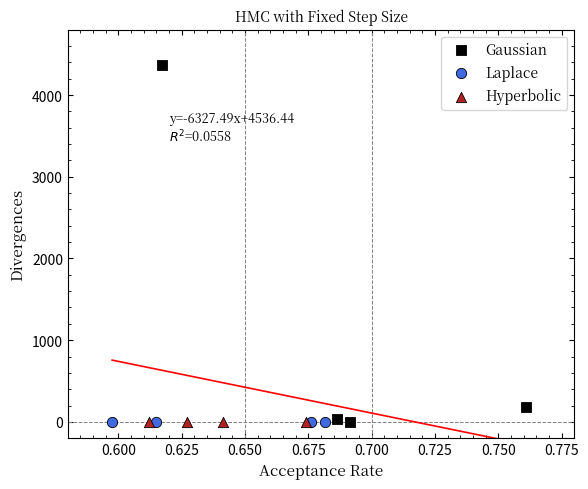

What are all the series names shown in the legend?

Gaussian, Laplace, Hyperbolic